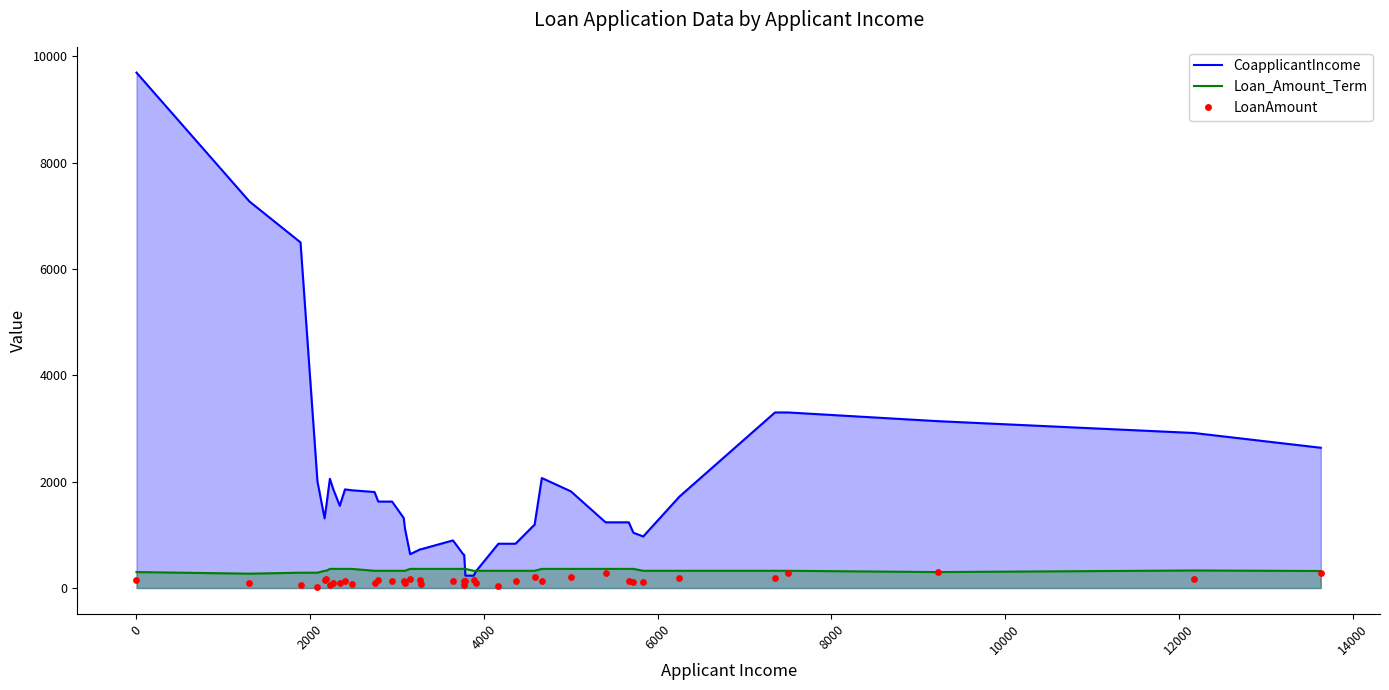

Which series contains the highest Y value?

CoapplicantIncome_line